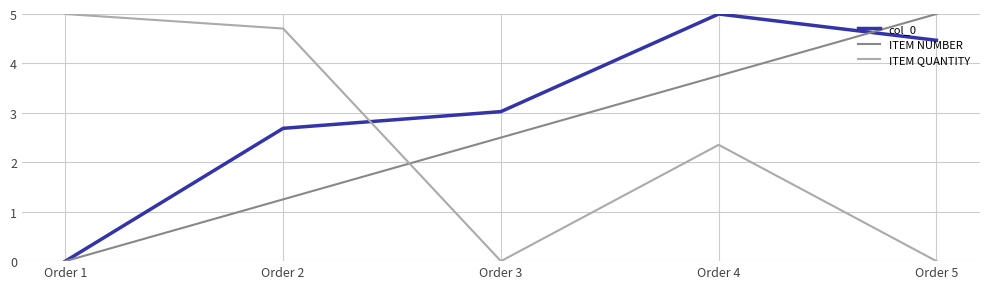

Rank the categories by col_0 value from lowest to highest.

Order 1, Order 2, Order 3, Order 5, Order 4